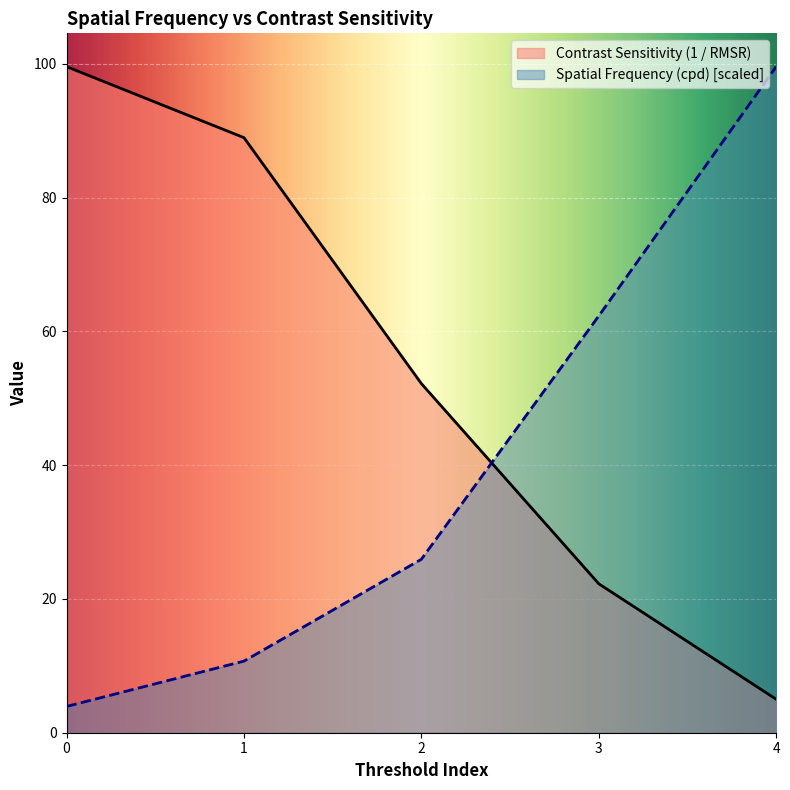

Reading right to left, what are all the values shown in this chart?

Spatial Frequency (cpd): 4=99.6	3=62.3	2=25.9	1=10.7	0=3.9
Contrast Sensitivity (1 / RMSR): 4=5.0	3=22.3	2=52.2	1=89.0	0=99.6